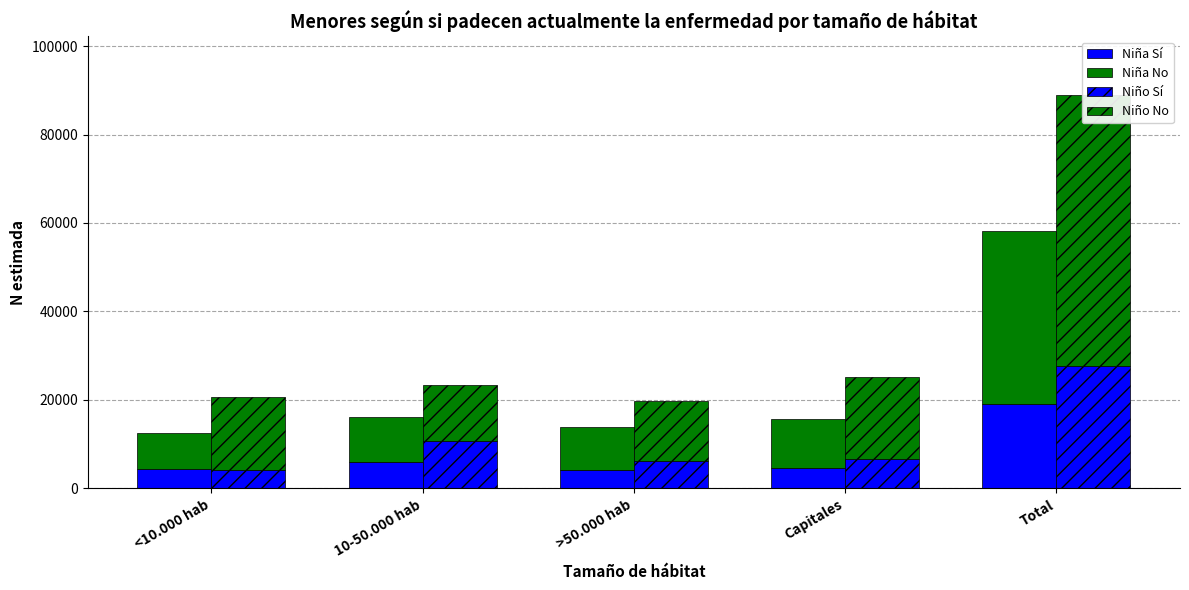

Are the bars horizontal?

No